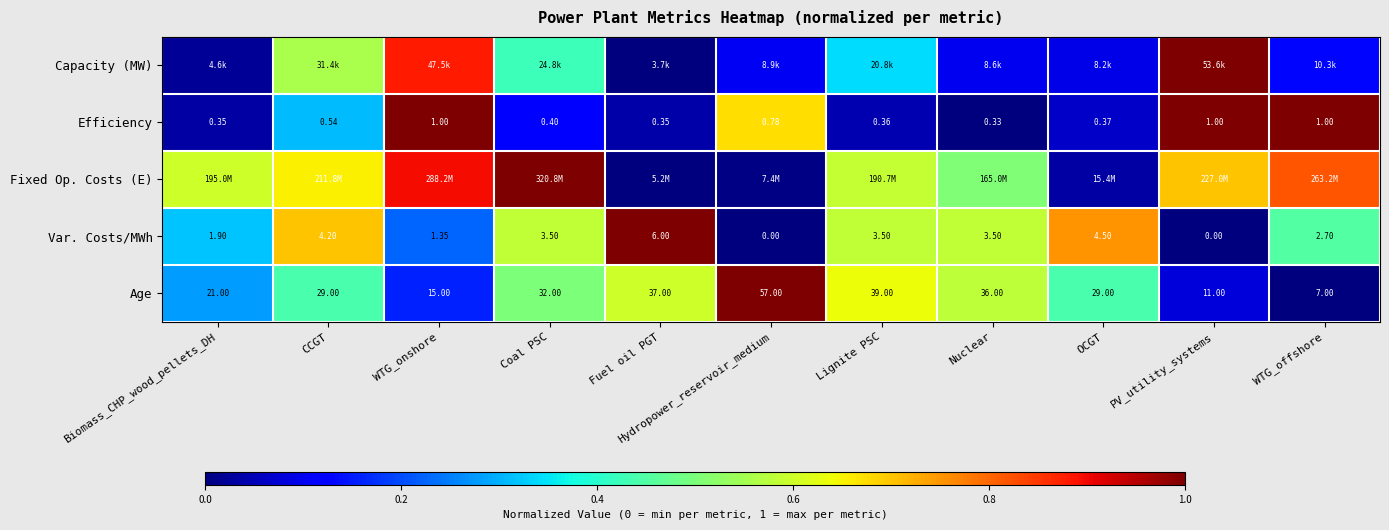

How many values in the Age series are below 29?

4